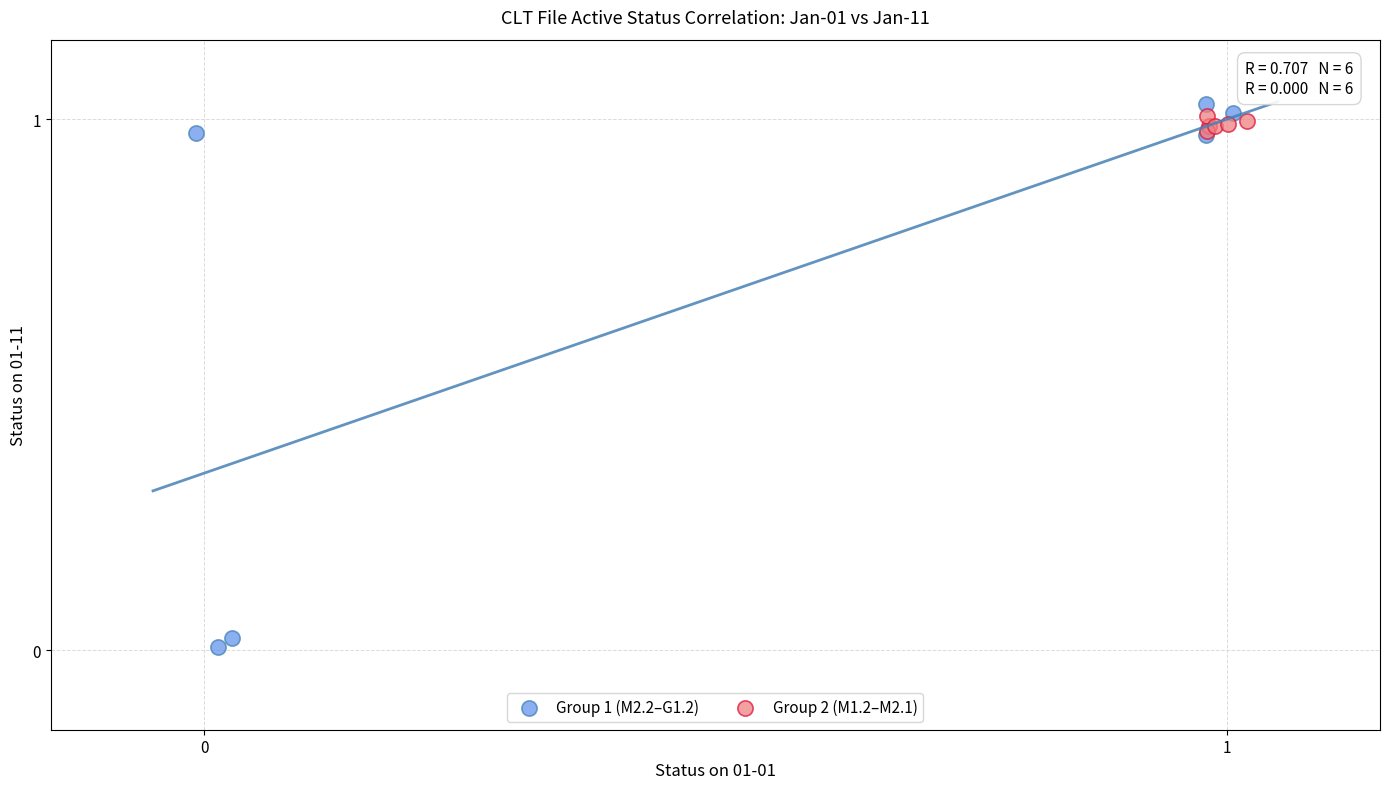

Which series contains the highest Y value?

Group 1 (M2.2–G1.2)